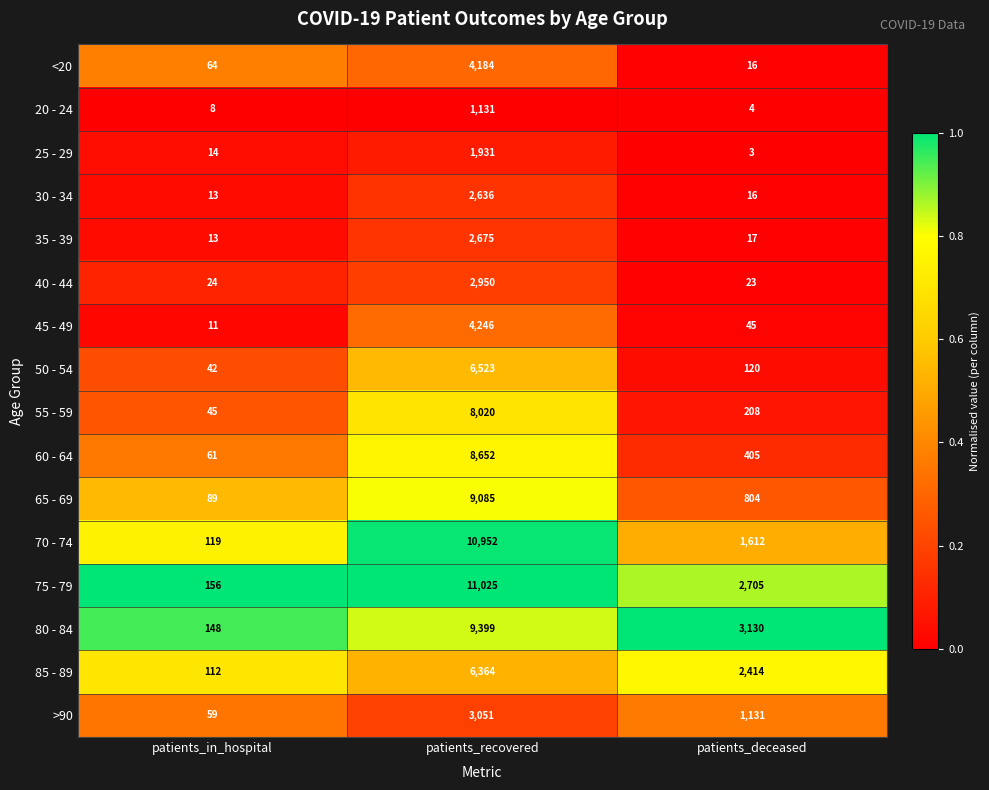

Which series has the largest total across all categories?

75 - 79